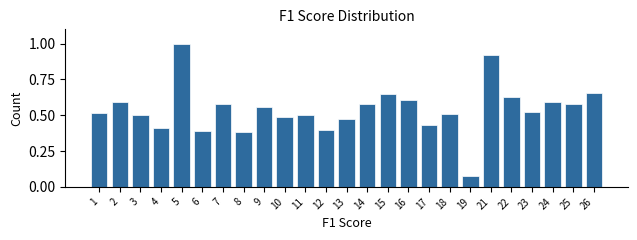

Which label corresponds to the largest value in the chart?

5